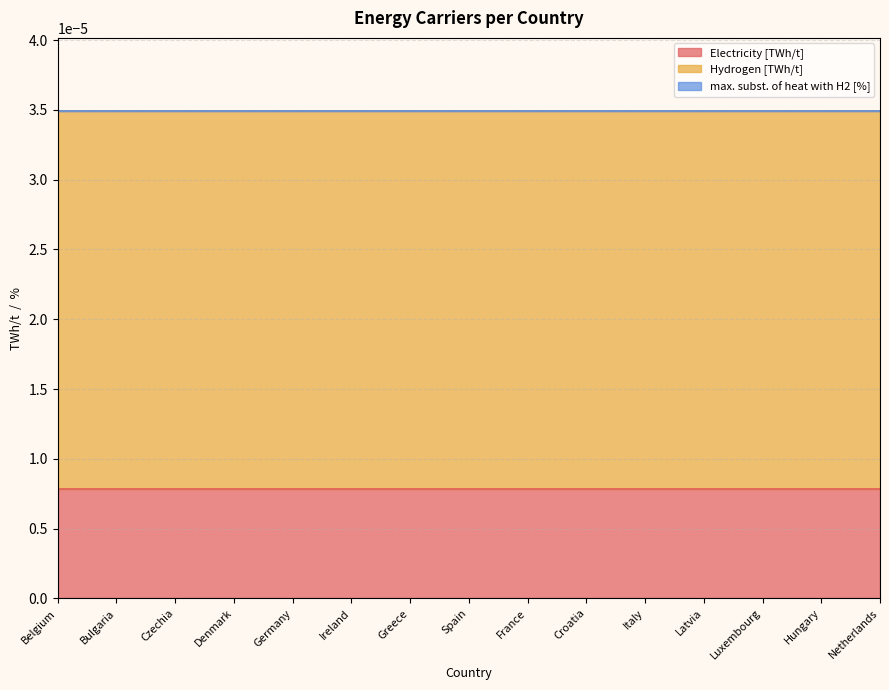

How many distinct data groups are displayed?

3